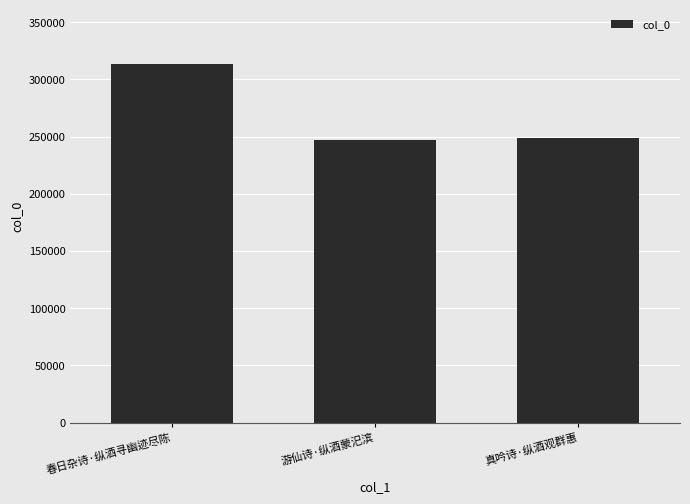

How many distinct data groups are displayed?

1